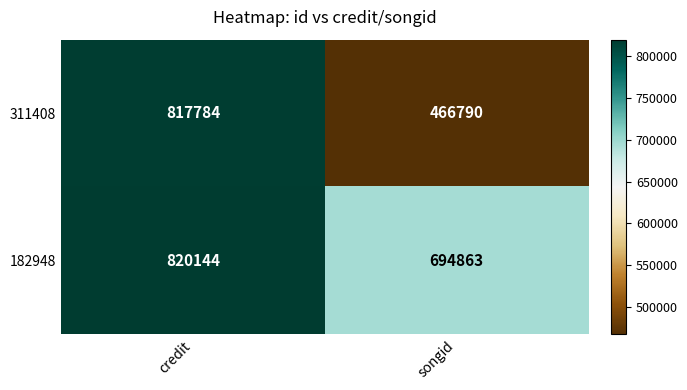

What is the approximate value of 182948 at songid?

694863